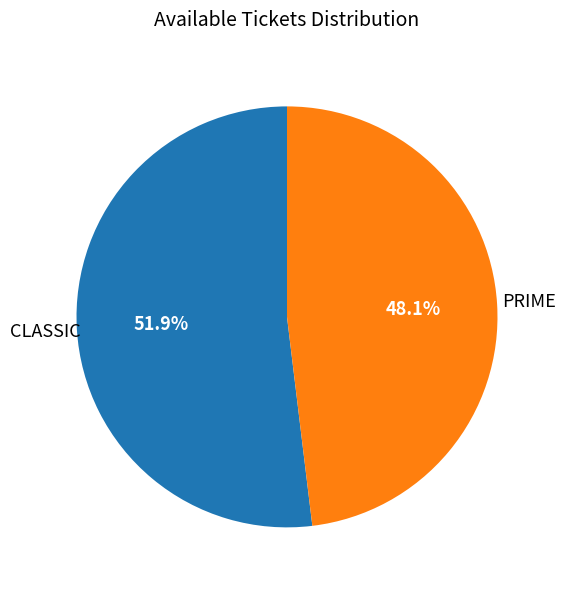

Is there any slice that represents more than half of the pie?

Yes